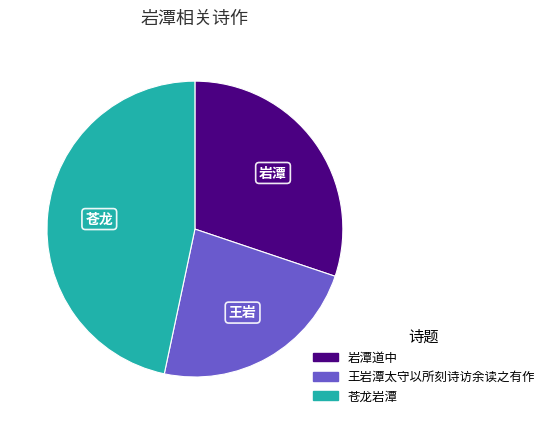

Is there any slice that represents more than half of the pie?

No